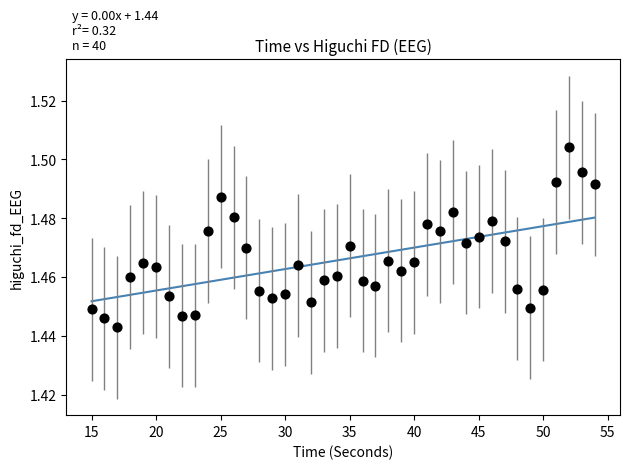

What is the range of X values (max minus min)?

39.0